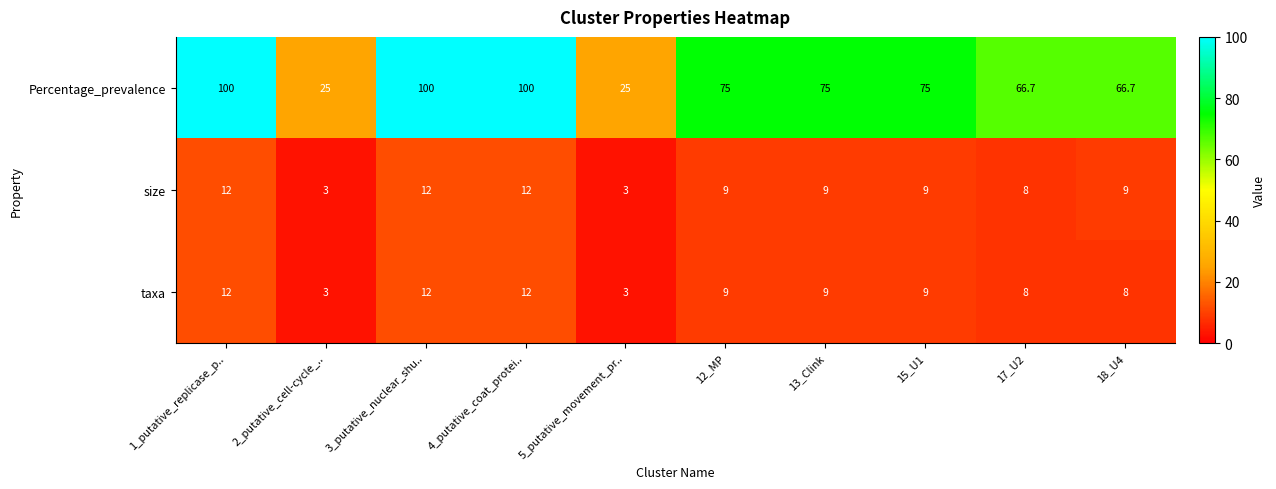

What is the difference between the highest and lowest values at 4_putative_coat_protei..?

88.0